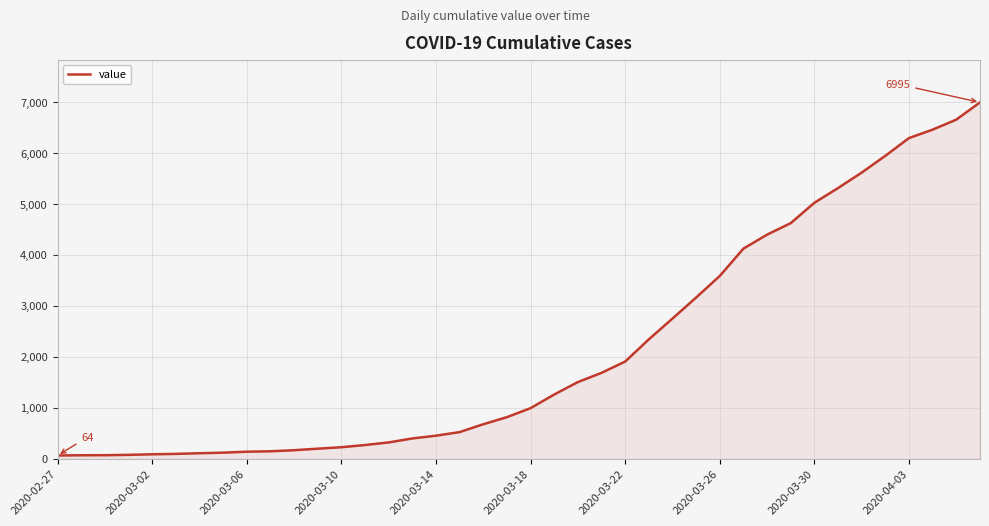

How many lines are shown in the chart?

1